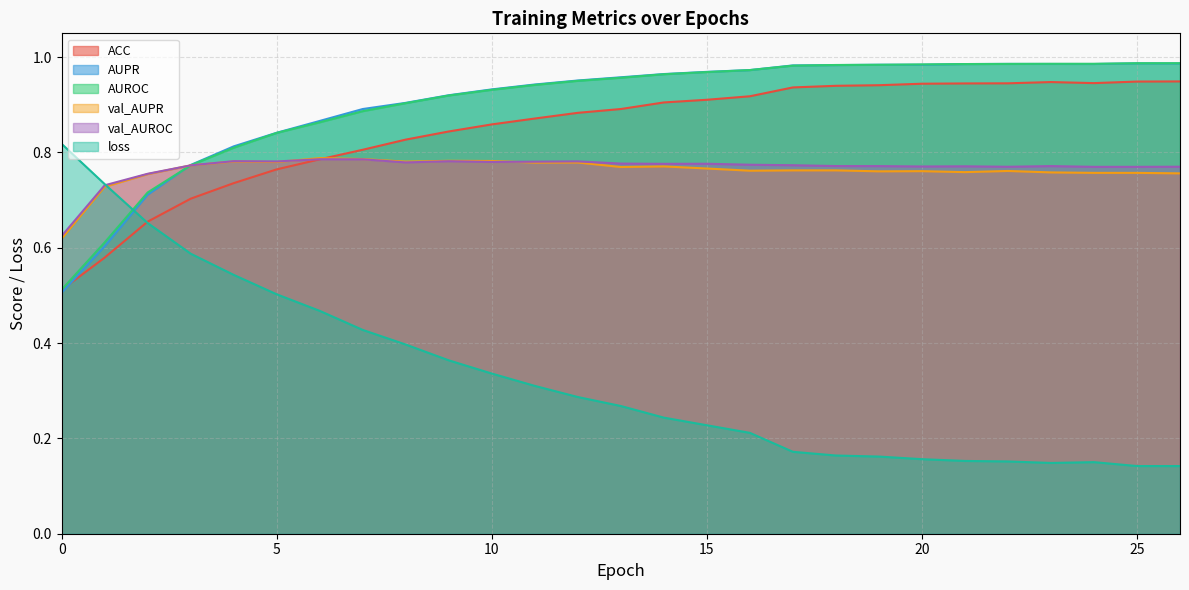

What is the difference between the highest and lowest values at 12?

0.7